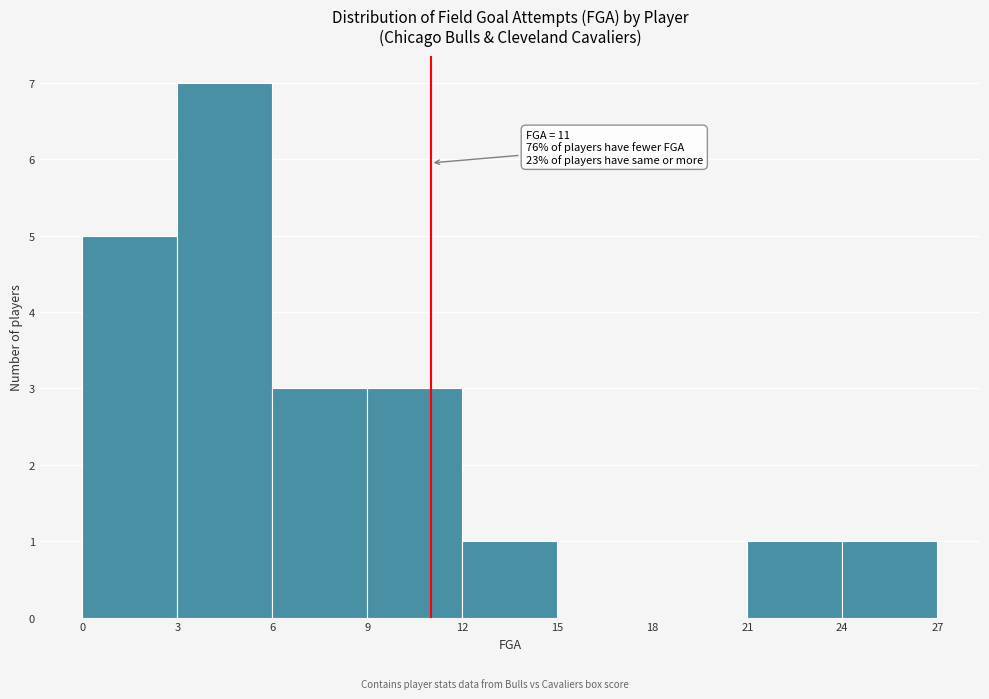

Which range on the x-axis has the tallest bar?

3 to 6